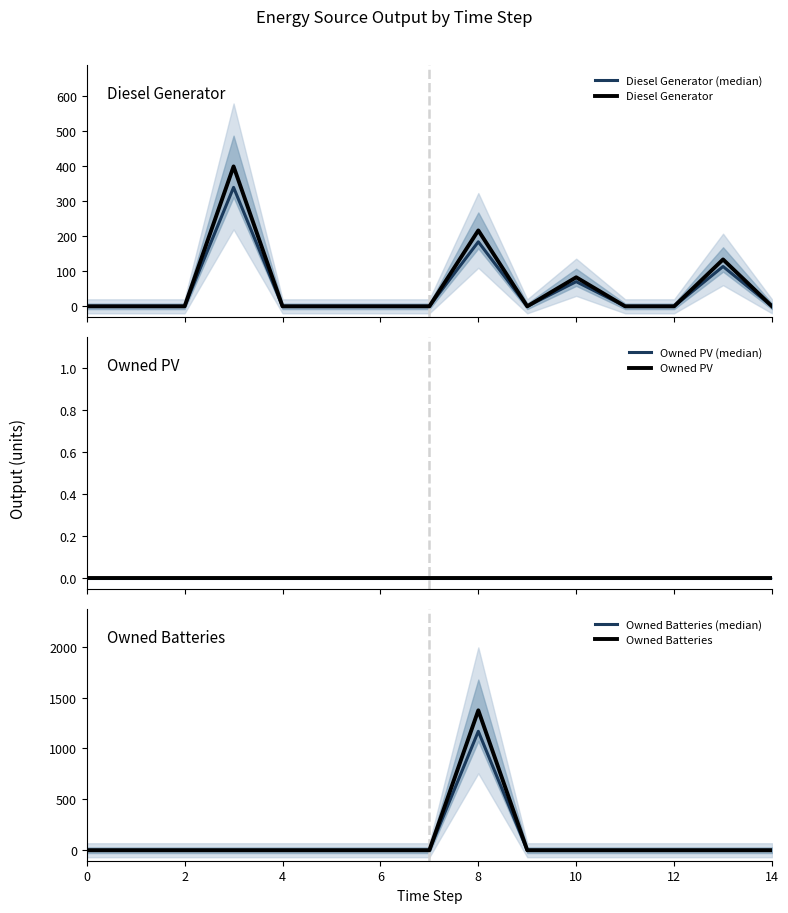

Which series has the largest total across all categories?

Owned Batteries